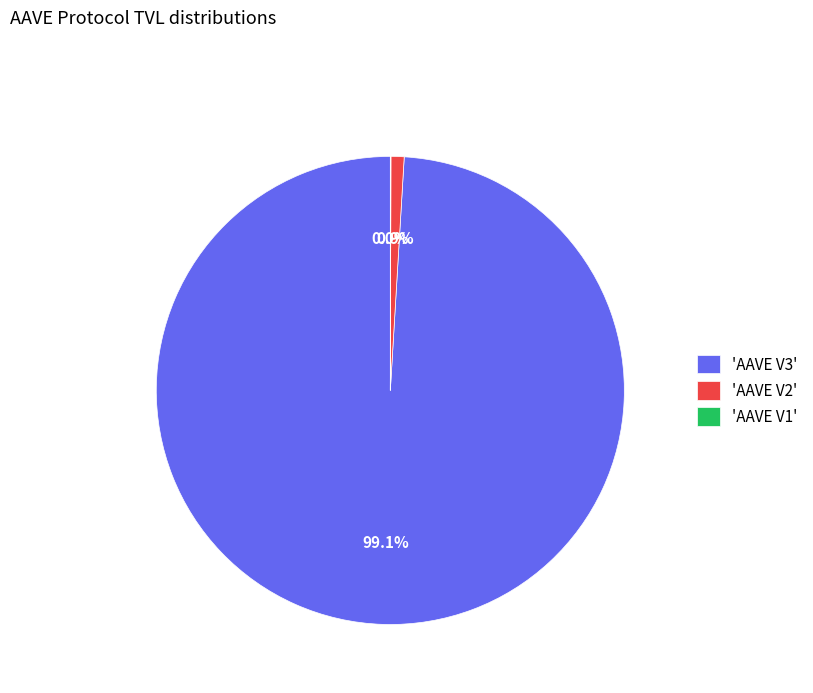

Does 'AAVE V3' represent more than half of the total?

Yes